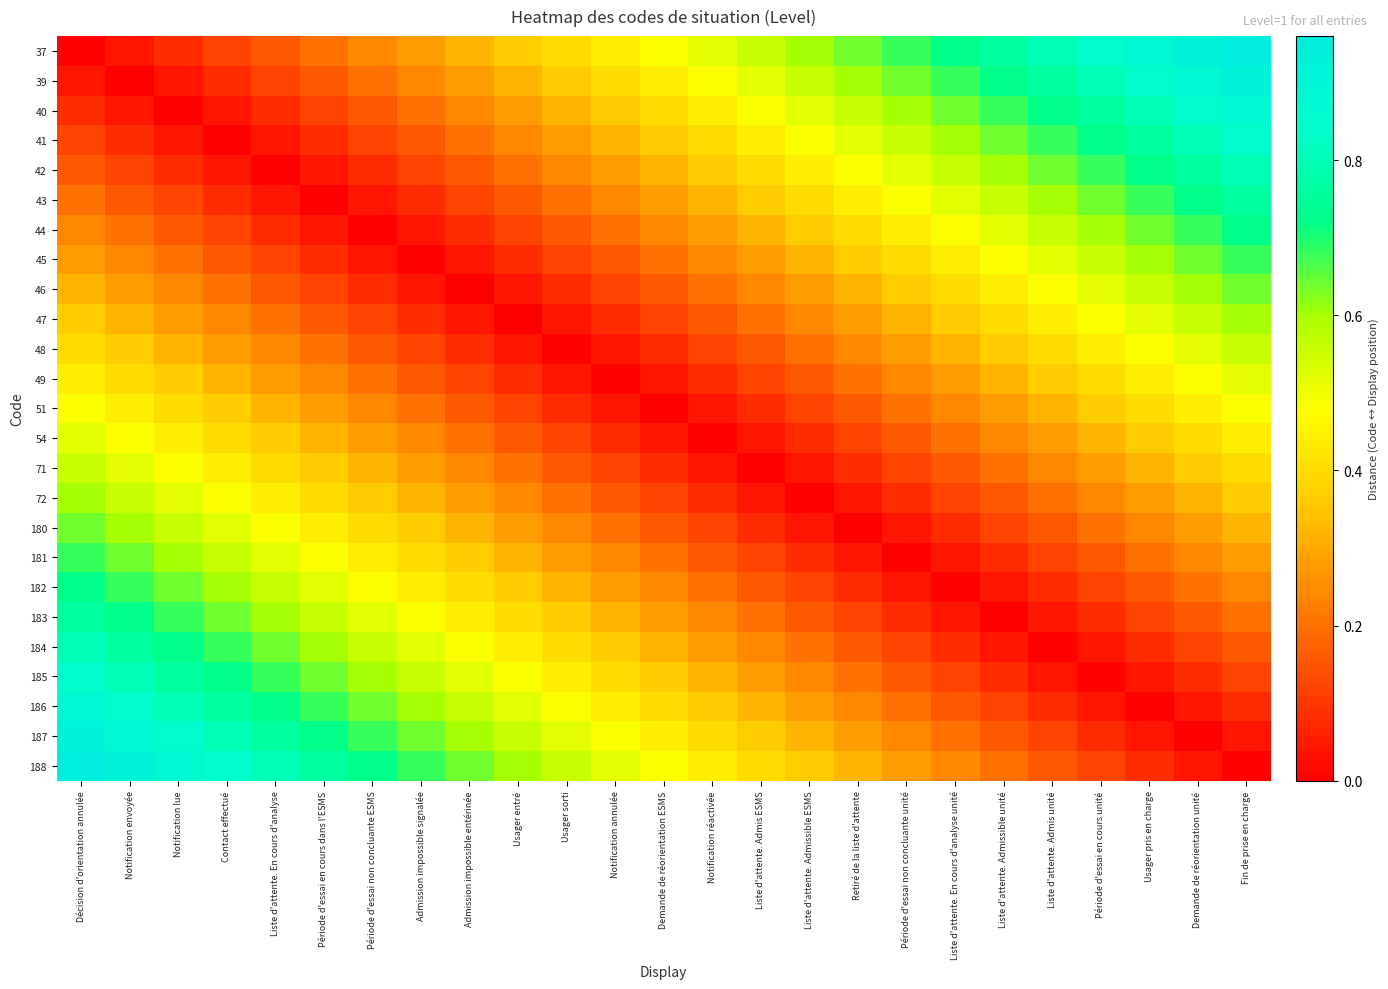

Count the number of categories in the chart.

25